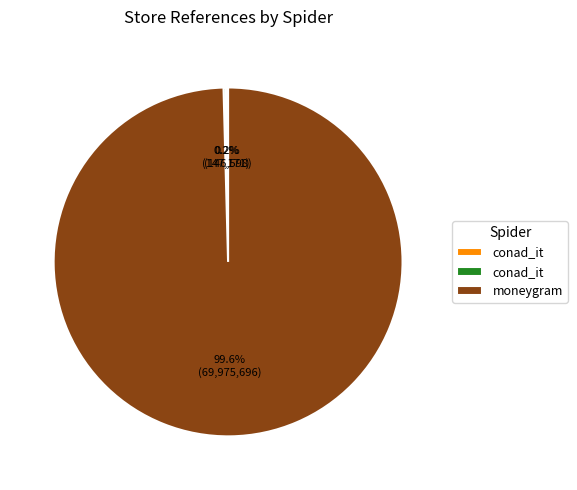

Is there any slice that represents more than half of the pie?

Yes